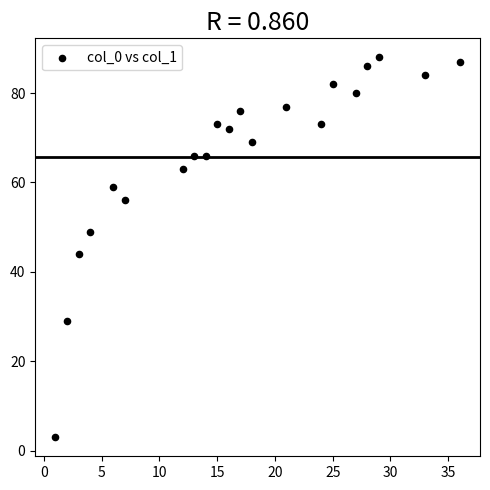

What Y value in the scatter plot is closest to 45?

44